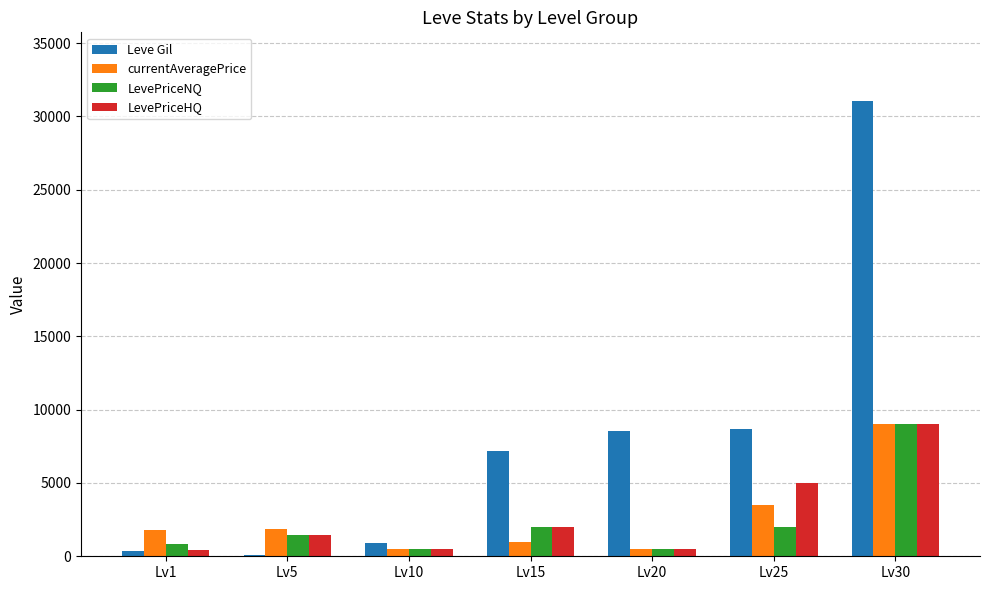

What is the difference between the maximum and minimum values in the currentAveragePrice series?

8502